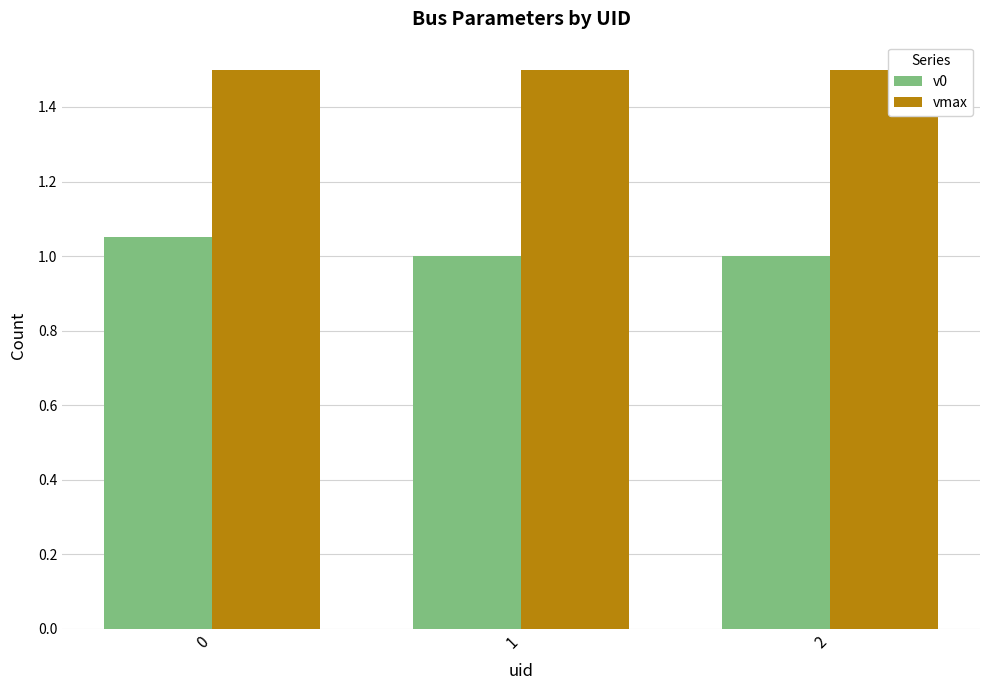

Between 0 and 2, which series saw the biggest shift?

v0